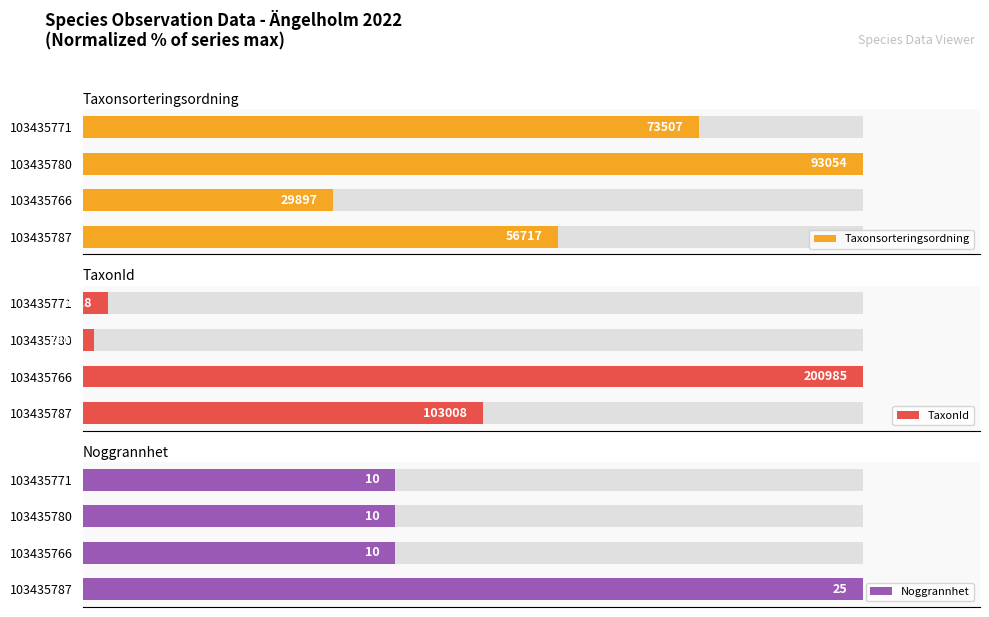

How many categories are shown in the chart?

4